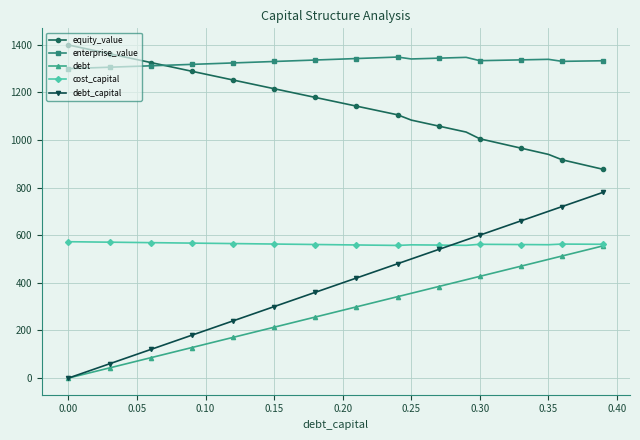

What is the highest value of the equity_value series?

1398.3